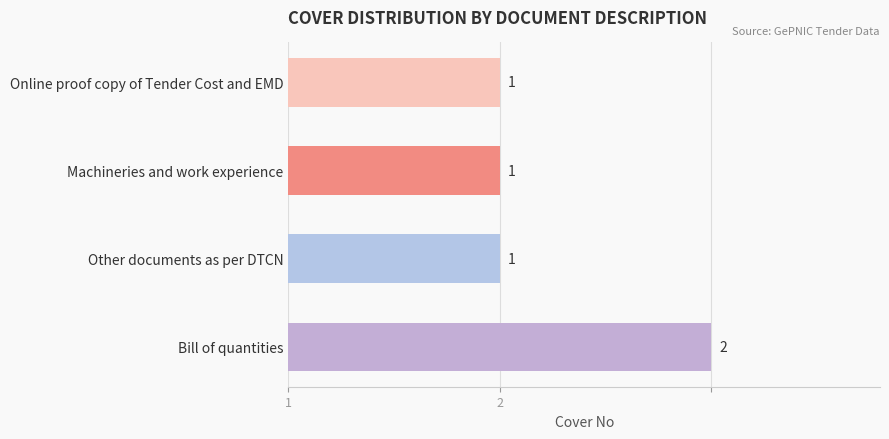

Rank the categories by value from highest to lowest.

Bill of quantities, Online proof copy of Tender Cost and EMD, Machineries and work experience, Other documents as per DTCN